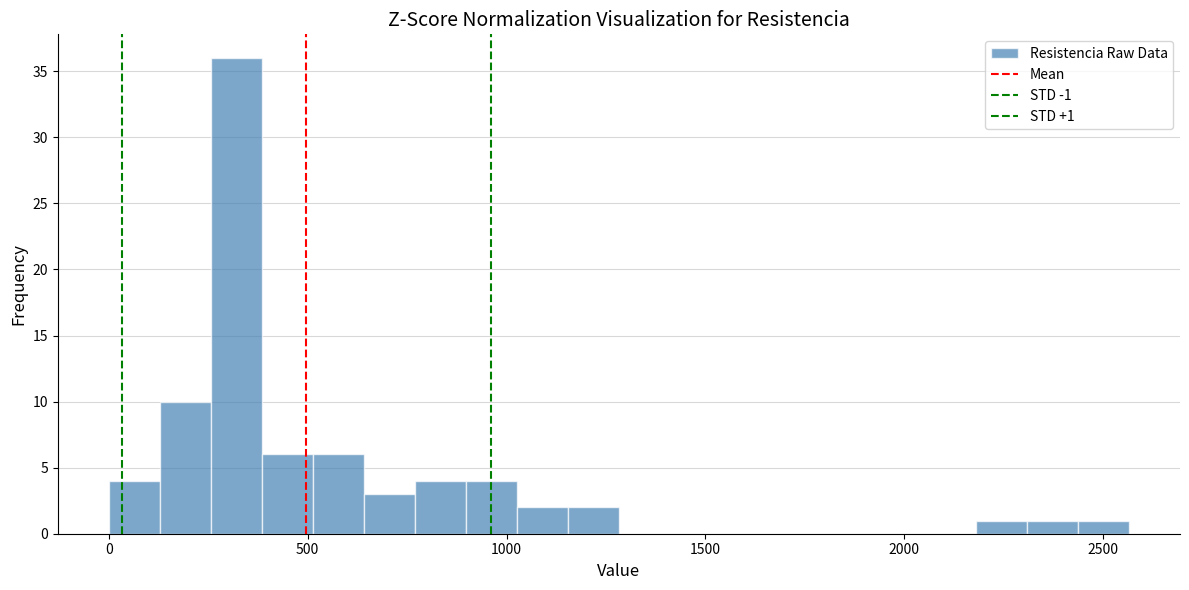

Read against the x-axis, roughly where is the centre of the tallest bar?

300